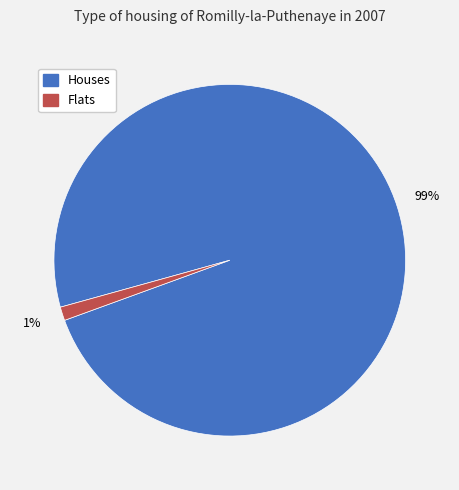

To the nearest percent, what is the average slice percentage?

50%